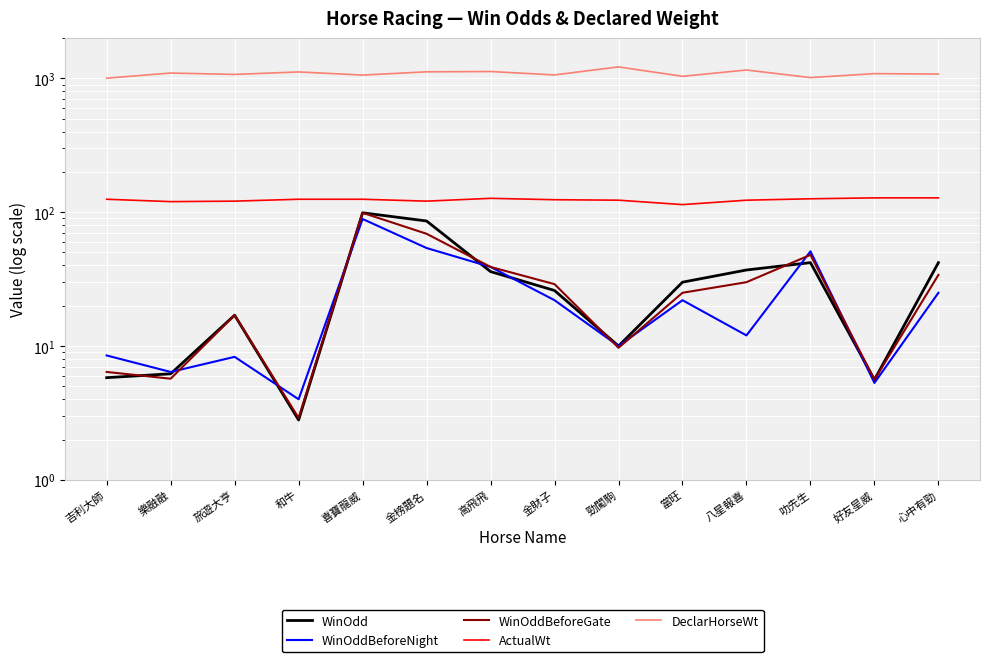

Is it true that WinOdd equals 17.0 at 旅遊大亨?

True